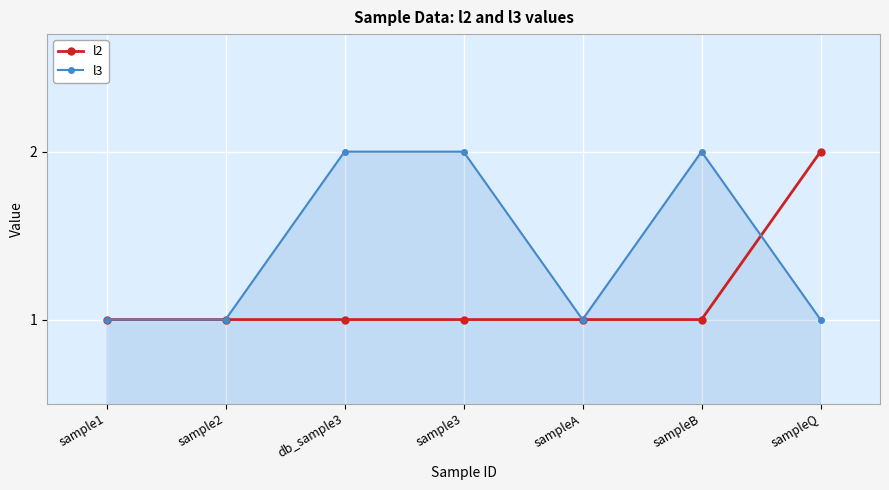

Which series ends up on top after the final intersection of l2 and l3?

l2